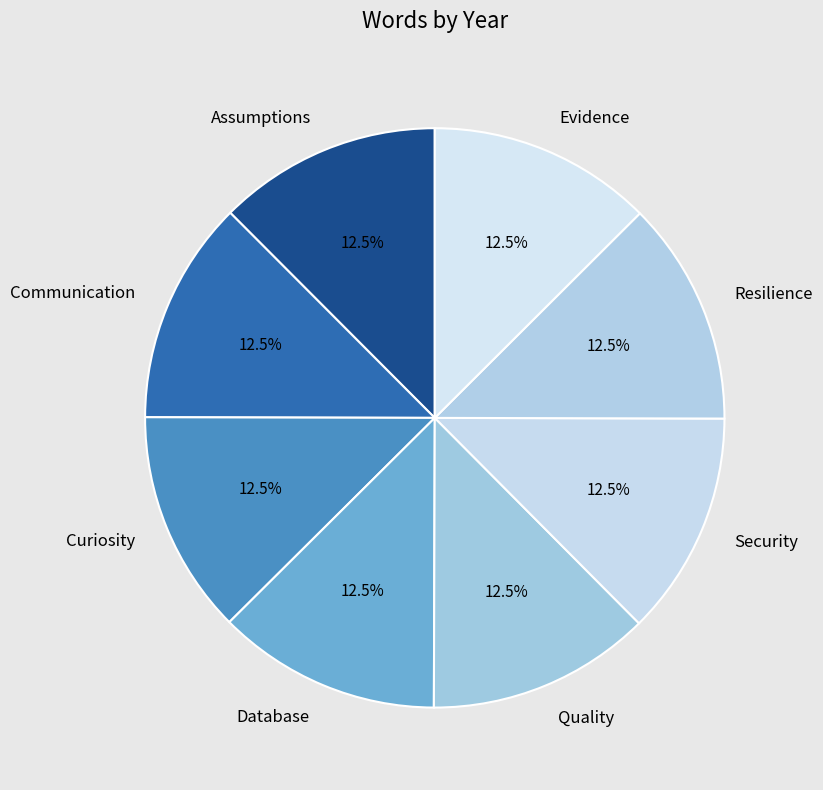

True or false: Resilience accounts for 25% of the total.

False